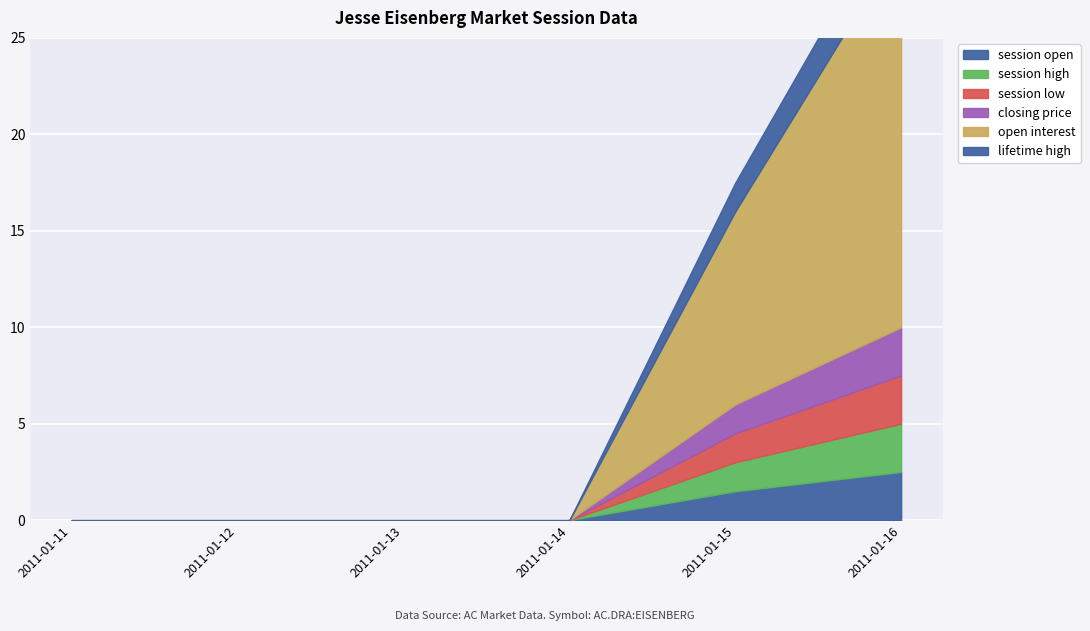

The closing price series shows -1.1 at 2011-01-13. True or false?

False